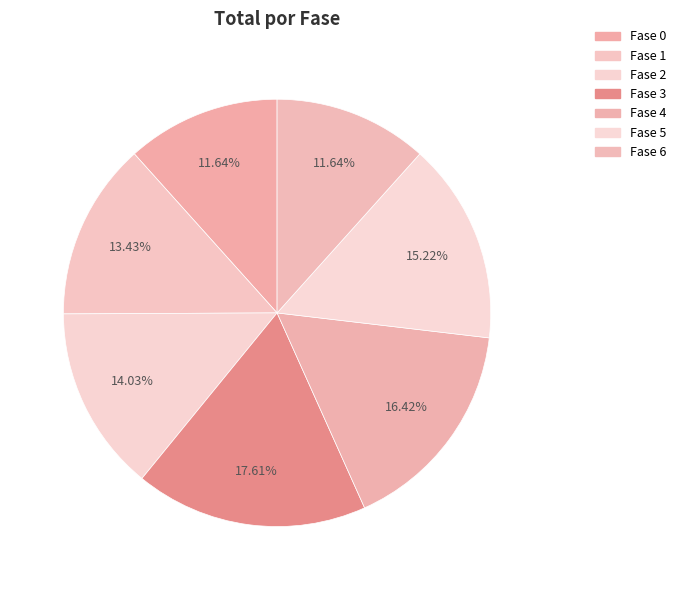

Is there a majority slice in this chart?

No